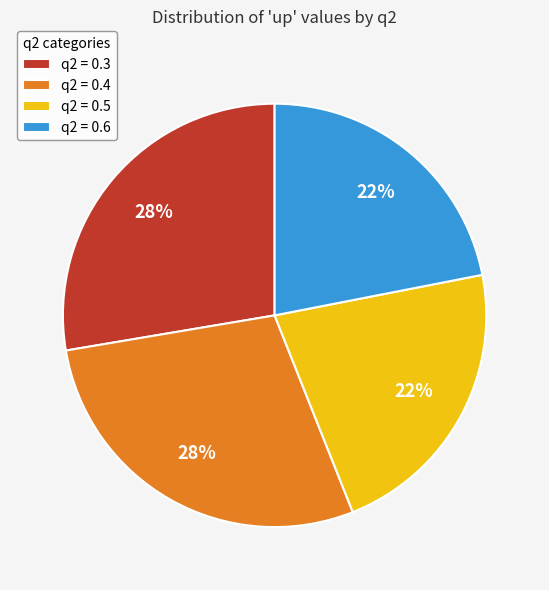

True or false: q2 = 0.5 accounts for 12% of the total.

False